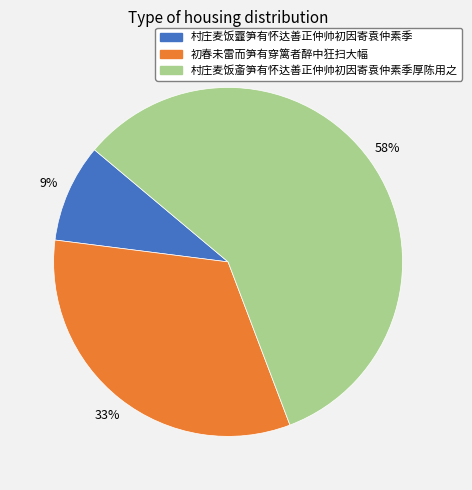

Does any single category account for the majority?

Yes